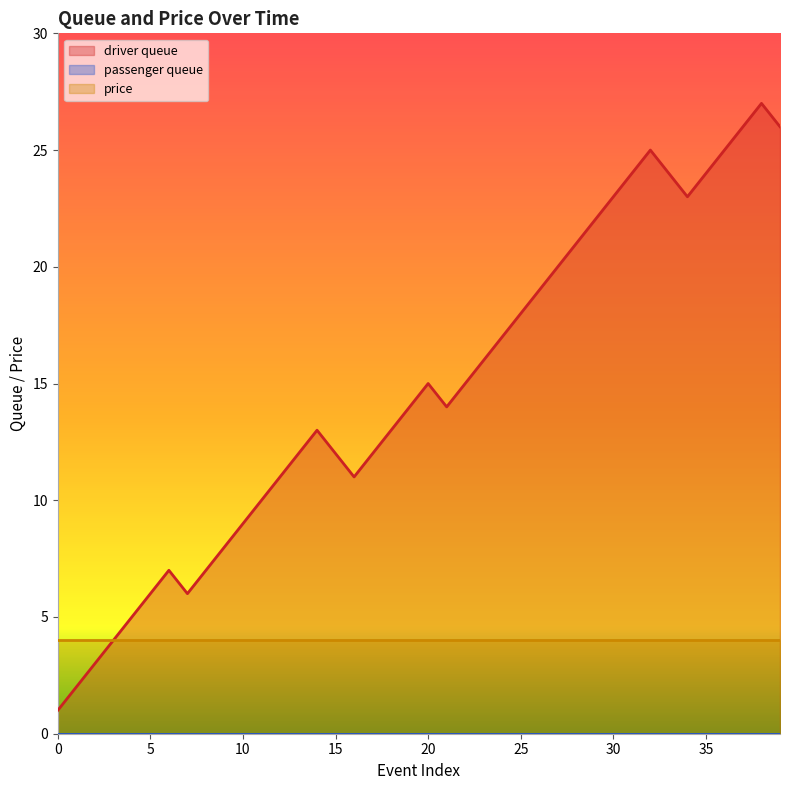

At how many categories does at least one series exceed 21?

11